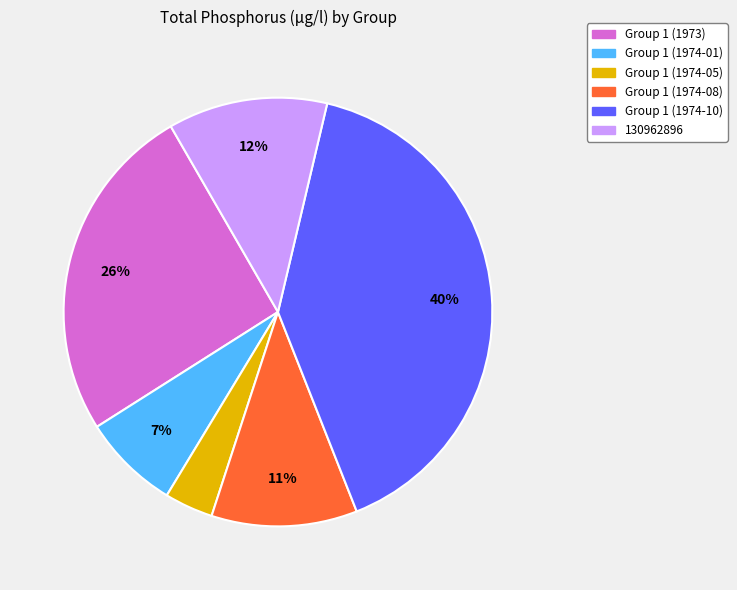

Count the number of slices in the pie.

6